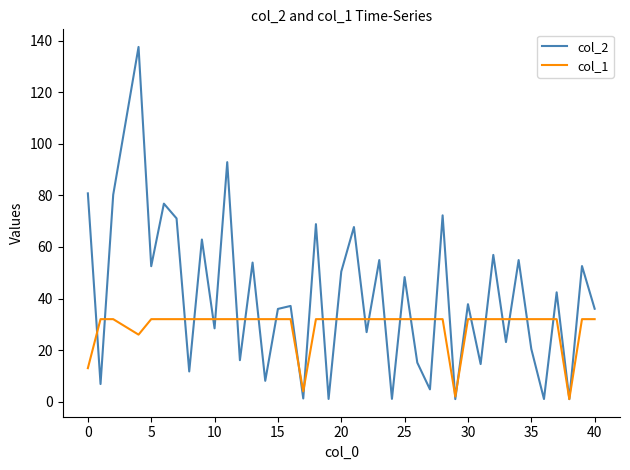

What is the maximum value for col_1?

32.0